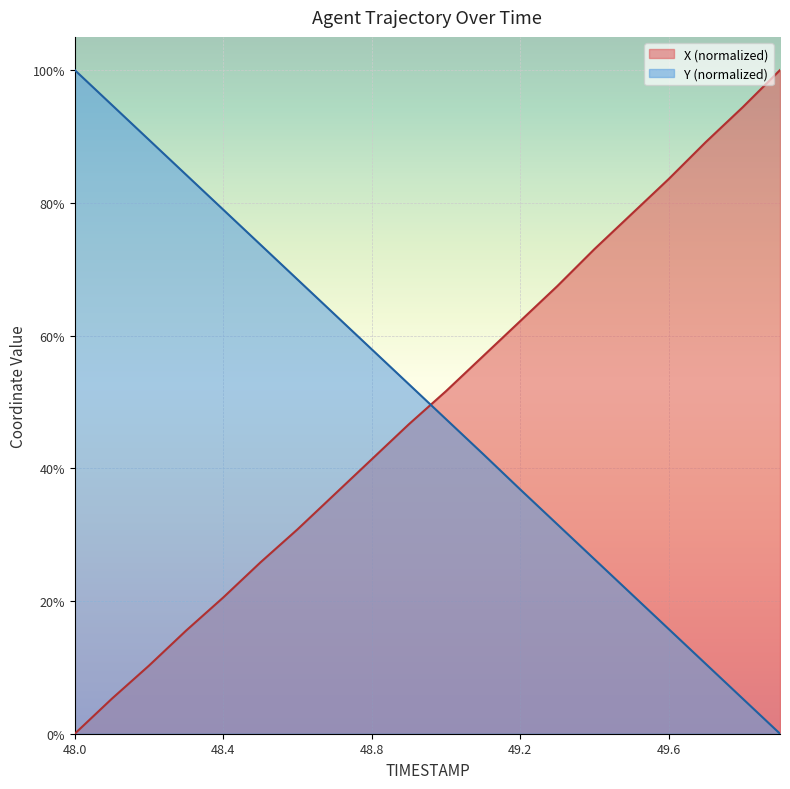

What is the average value of the X series?

0.5